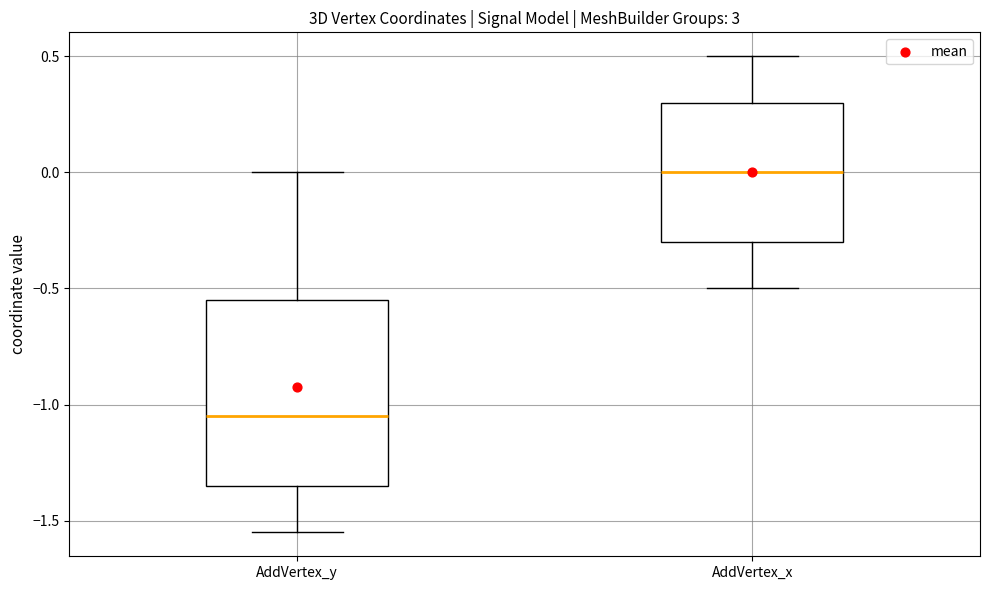

Which box has the lowest median line?

AddVertex_y